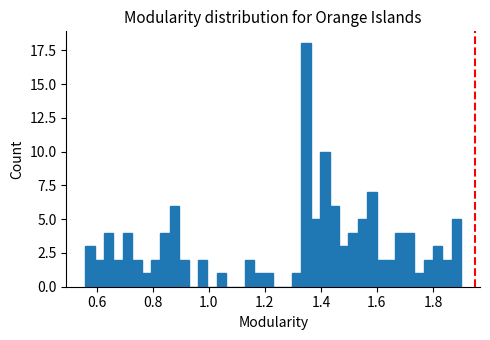

Around what value on the x-axis is the tallest bar? Give the approximate position of its centre, as read against the axis.

1.34